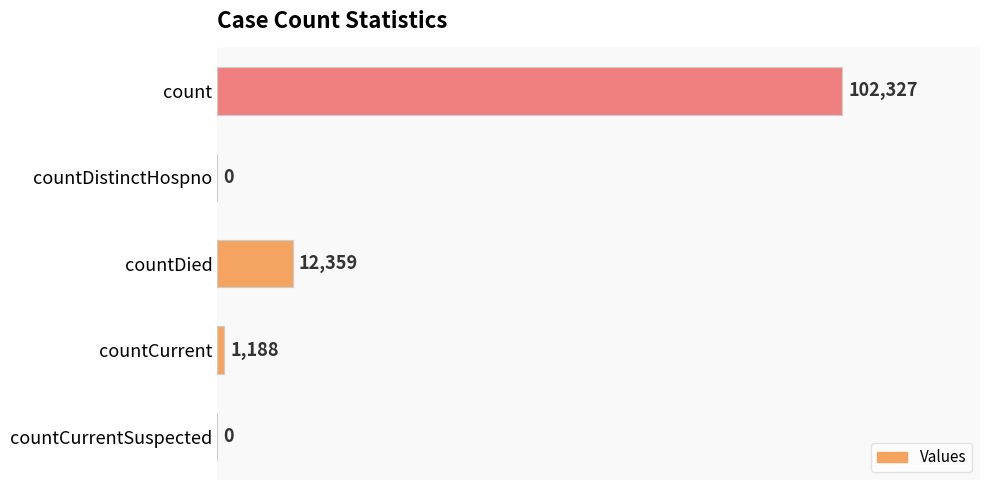

Which has a higher value, countDied or countCurrent?

countDied